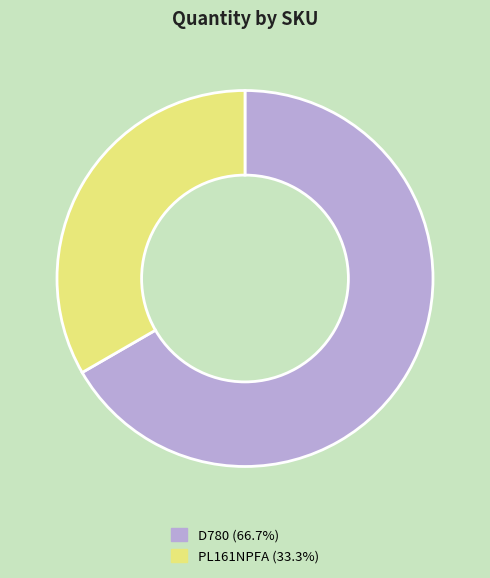

Is it true that D780 is 77% of the pie?

False